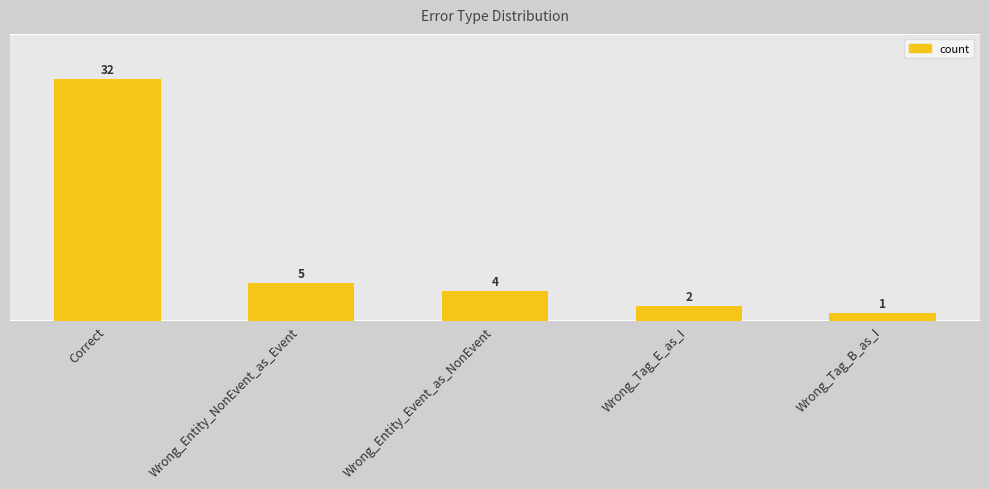

List the labels in order of value, largest first.

Correct, Wrong_Entity_NonEvent_as_Event, Wrong_Entity_Event_as_NonEvent, Wrong_Tag_E_as_I, Wrong_Tag_B_as_I